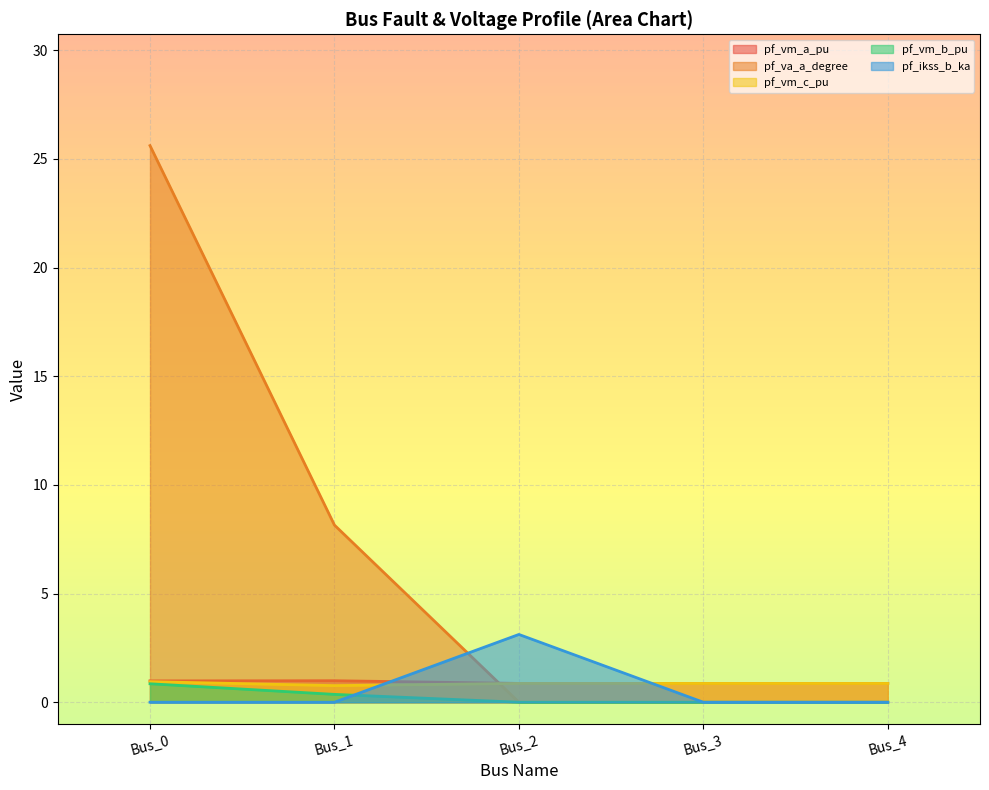

True or false: pf_vm_c_pu has a value of 1.2 at Bus_1.

False